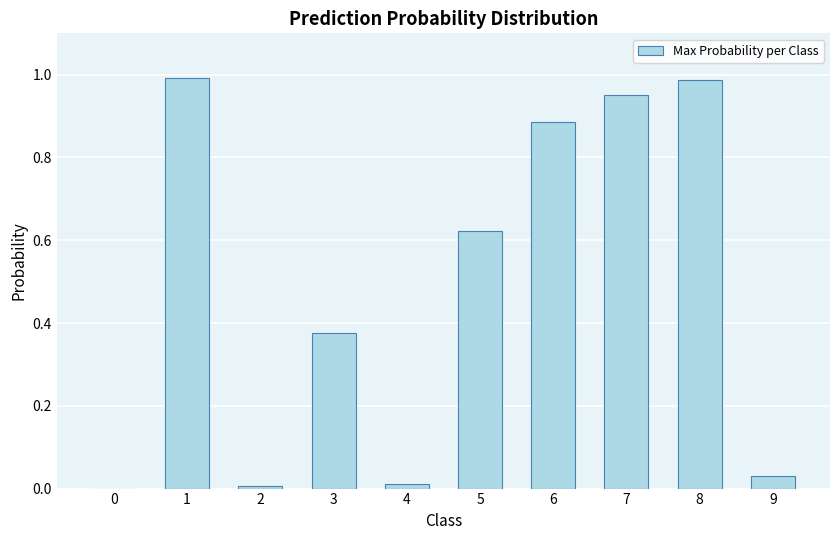

The chart shows a value of 0.0 at 2. True or false?

True